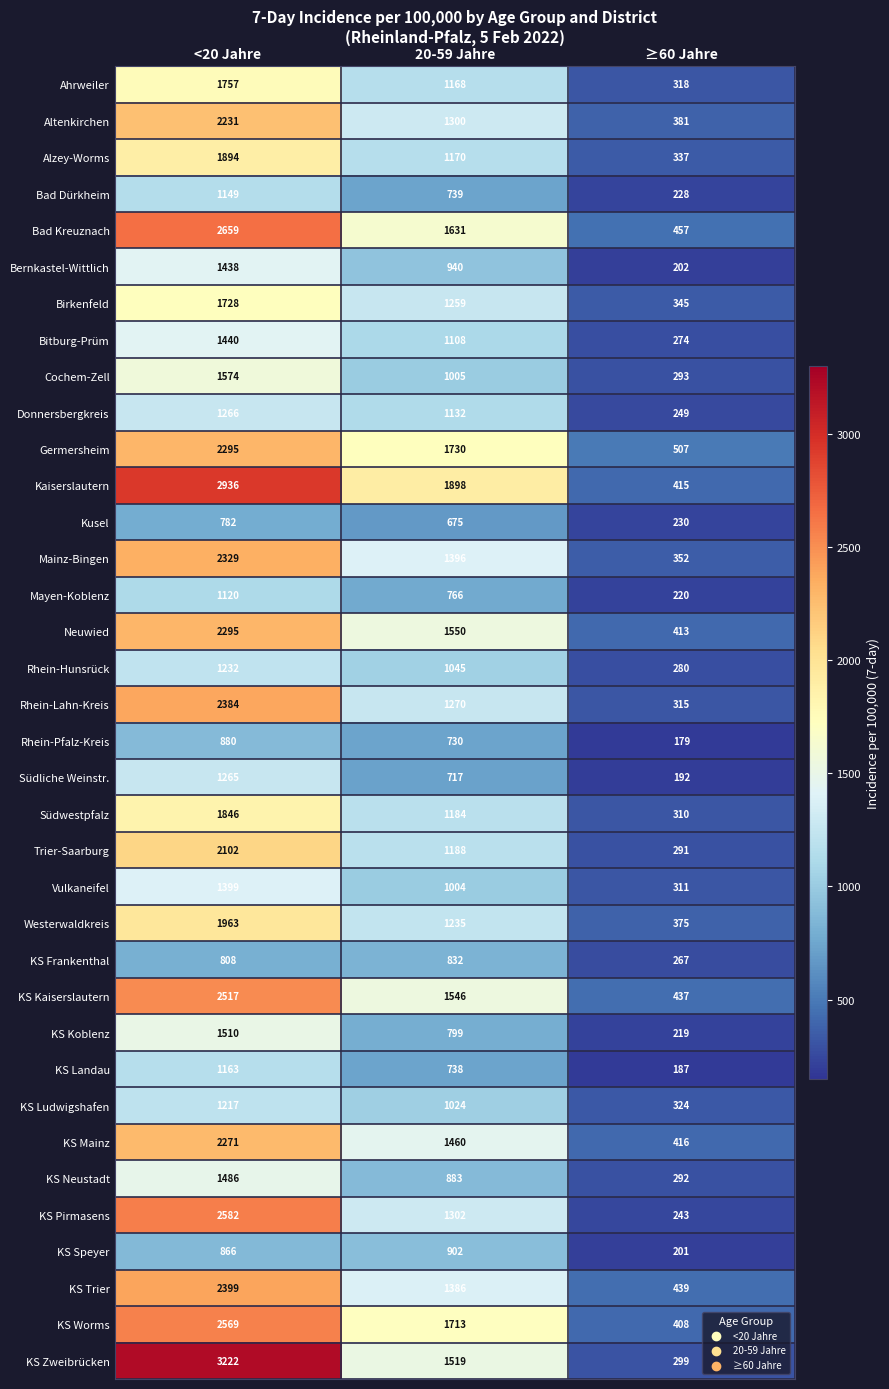

How many data points does each series have?

3